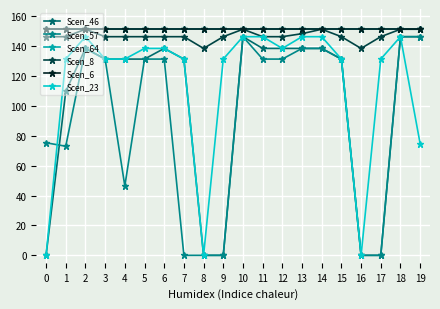

Is this an area chart (filled region under the line)?

No